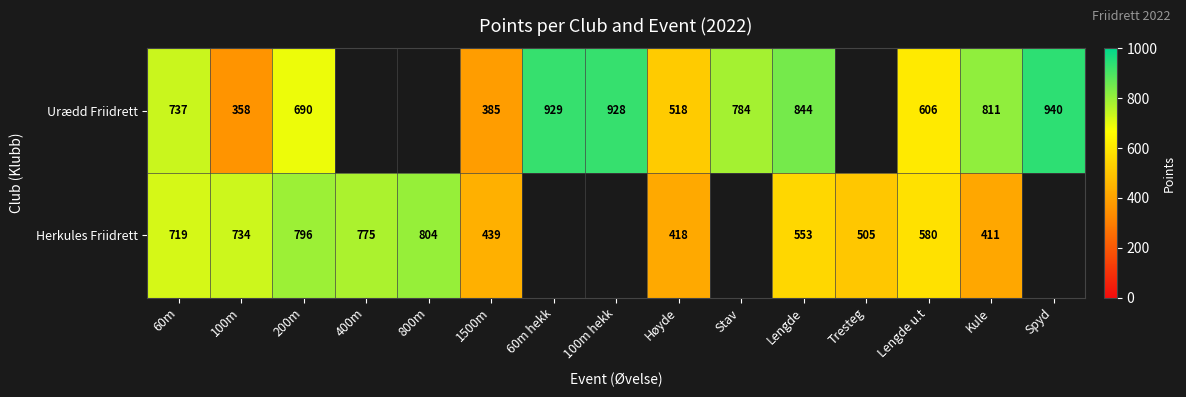

Is the value of Herkules Friidrett at Tresteg greater than the value of Urædd Friidrett at 200m?

No